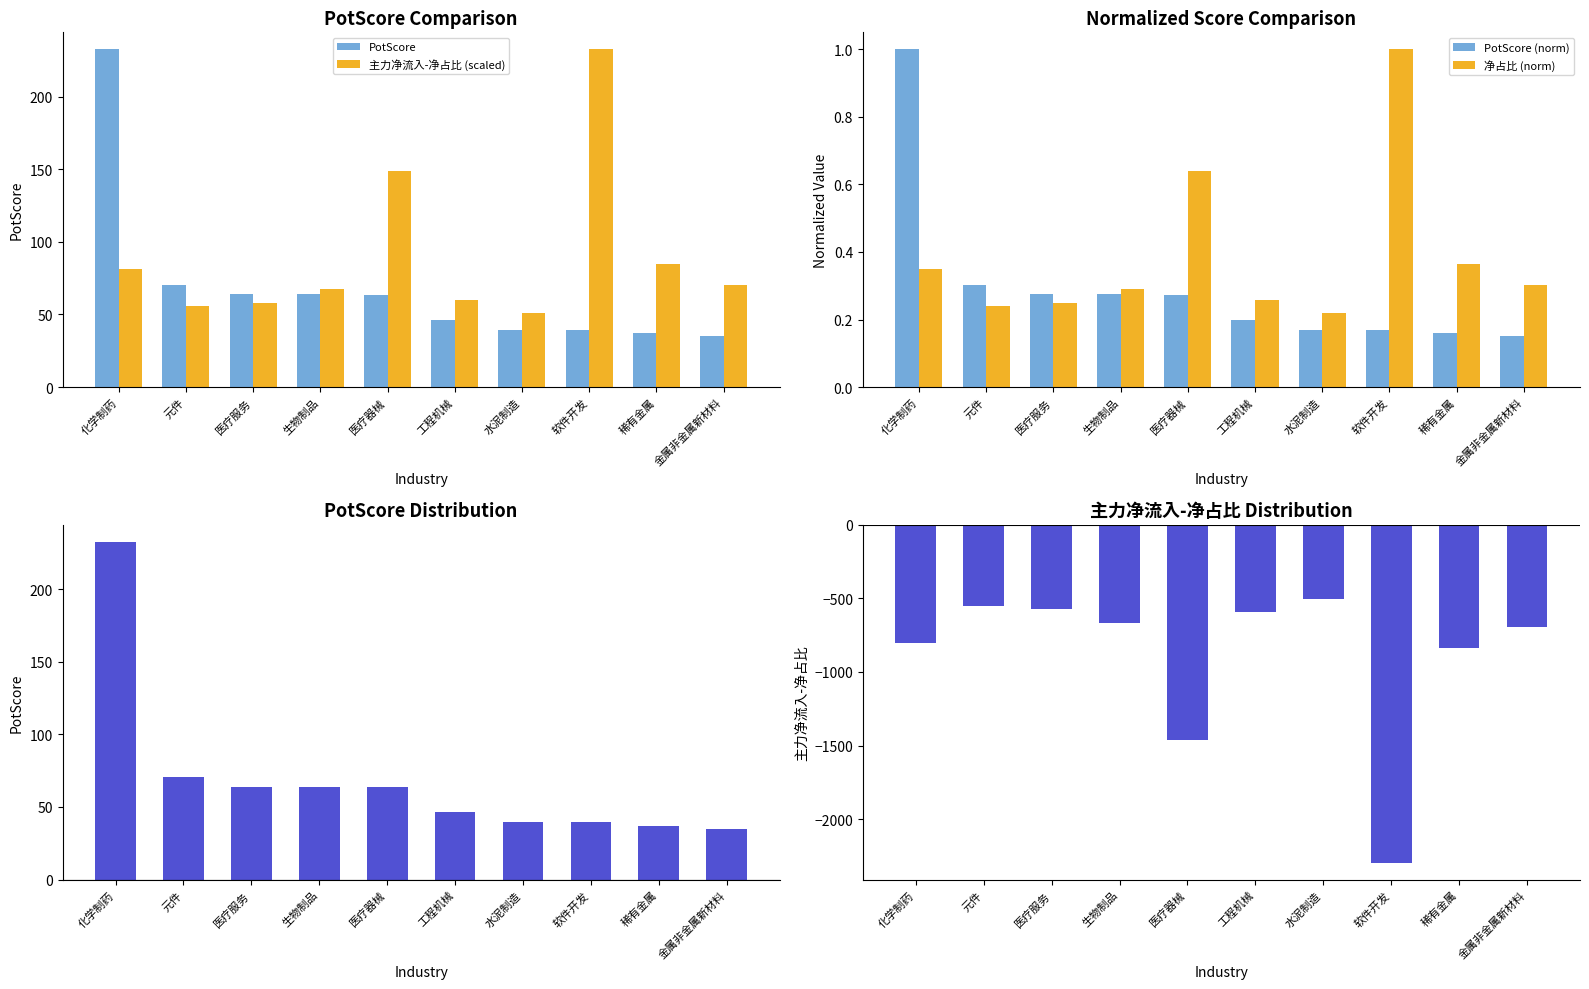

What is the value of the 净占比 (norm) bar at the 1st from the left?

0.4